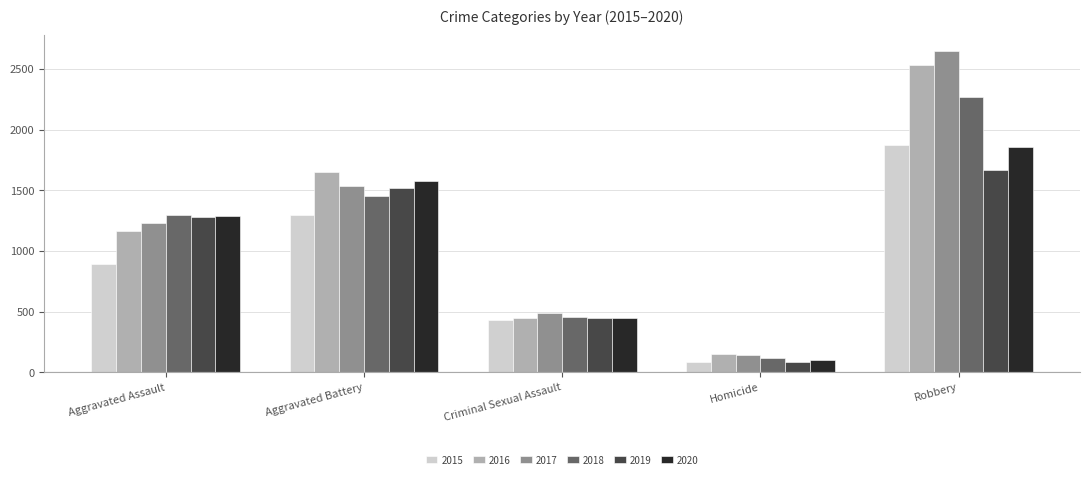

What is the approximate value of 2019 at Criminal Sexual Assault?

448